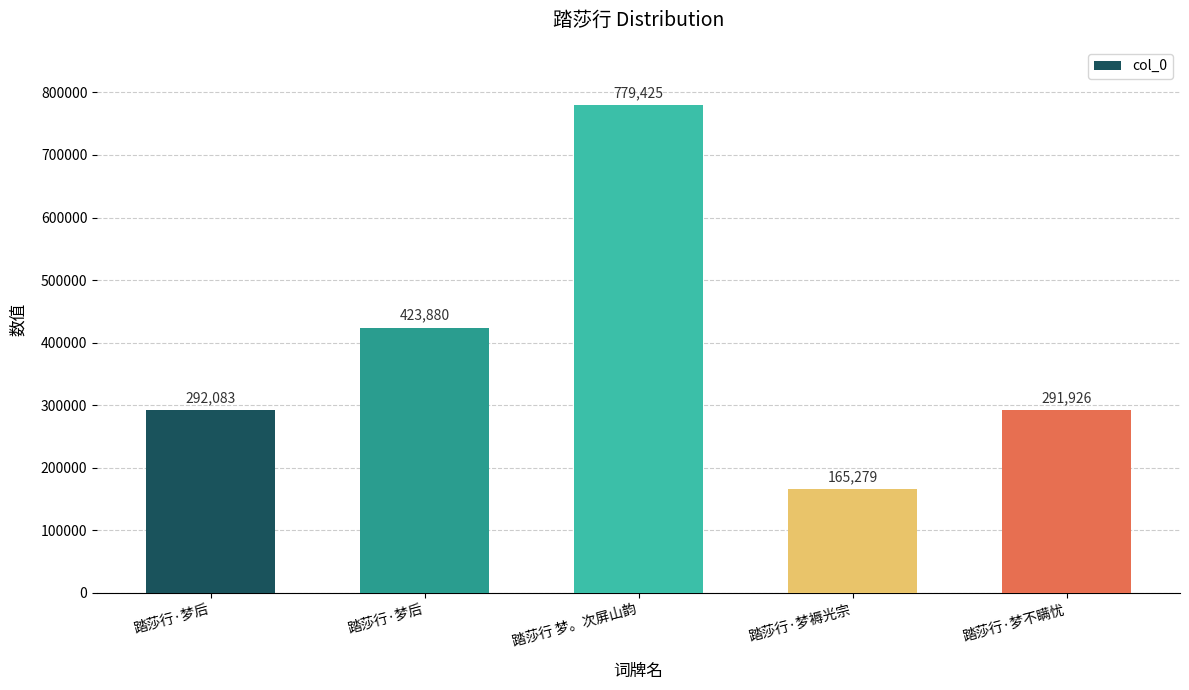

Which has a higher value, 踏莎行·梦后 or 踏莎行 梦。次屏山韵?

踏莎行 梦。次屏山韵